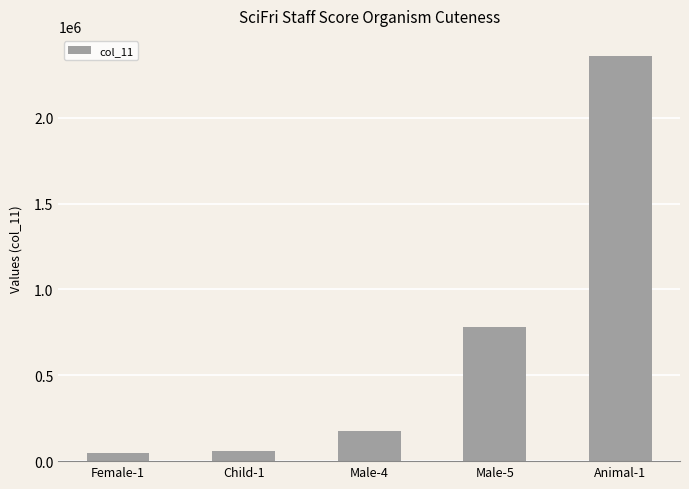

How many data points does each series have?

5